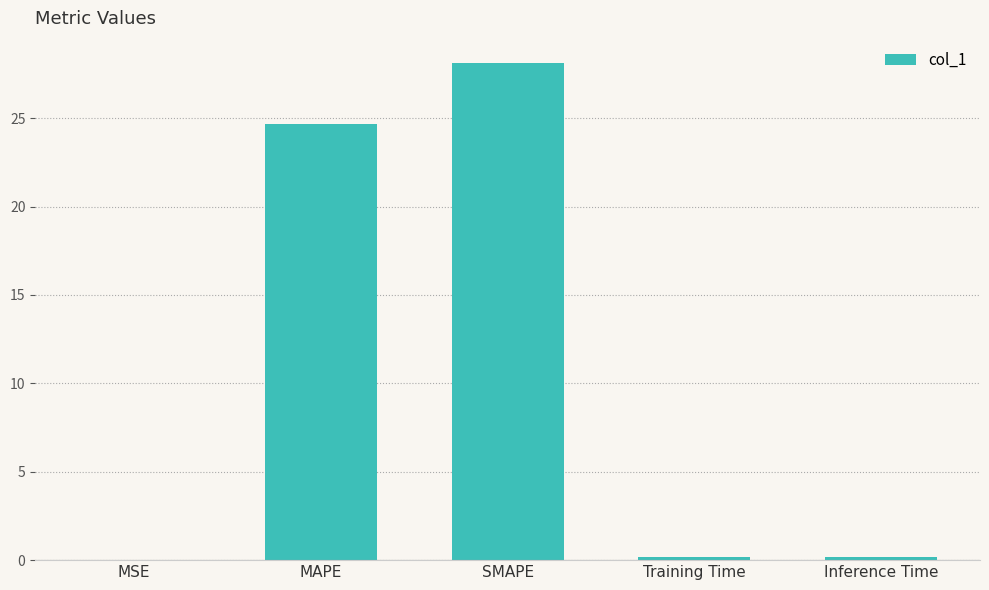

At which label is the value closest to 14?

MAPE